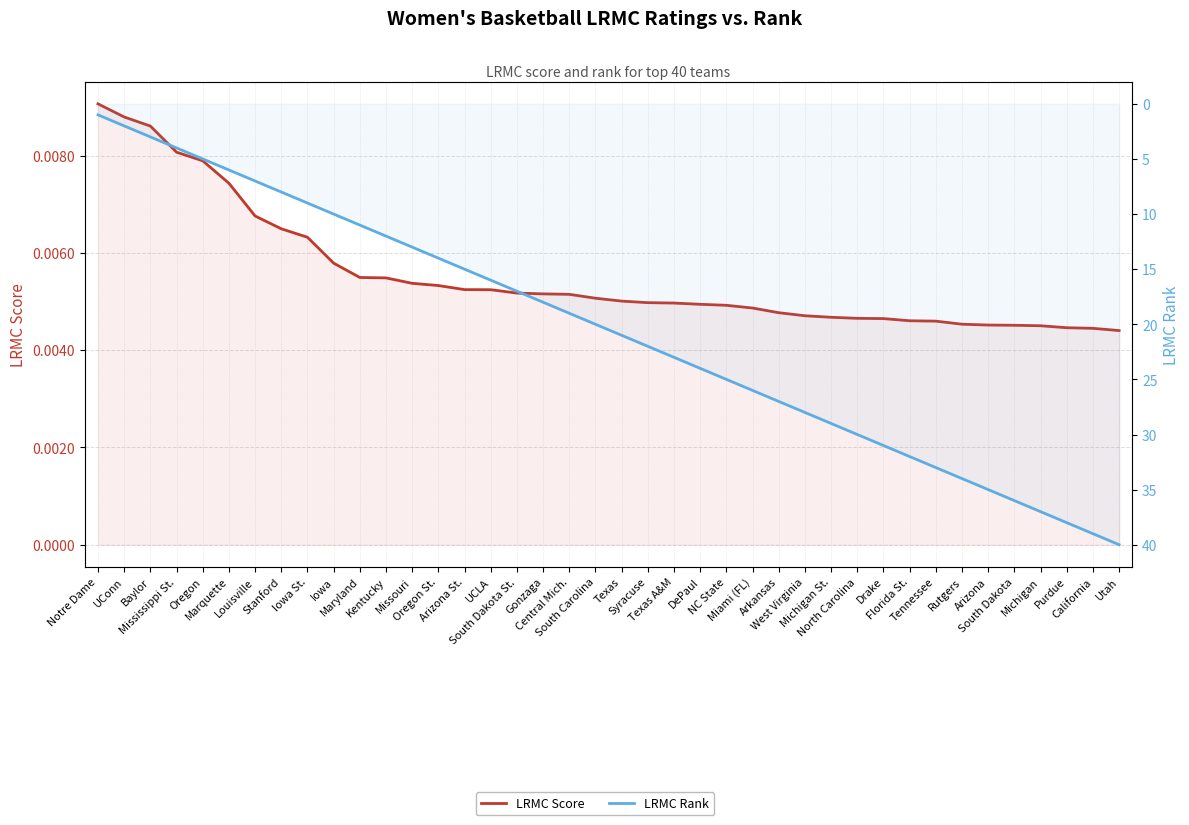

Rank the categories by LRMC Score value from highest to lowest.

Notre Dame, UConn, Baylor, Mississippi St., Oregon, Marquette, Louisville, Stanford, Iowa St., Iowa, Maryland, Kentucky, Missouri, Oregon St., Arizona St., UCLA, South Dakota St., Gonzaga, Central Mich., South Carolina, Texas, Syracuse, Texas A&M, DePaul, NC State, Miami (FL), Arkansas, West Virginia, Michigan St., North Carolina, Drake, Florida St., Tennessee, Rutgers, Arizona, South Dakota, Michigan, Purdue, California, Utah